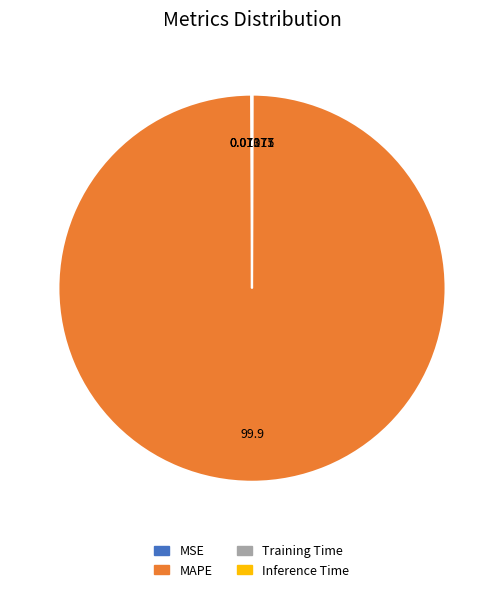

Which category has the biggest portion of the pie?

MAPE